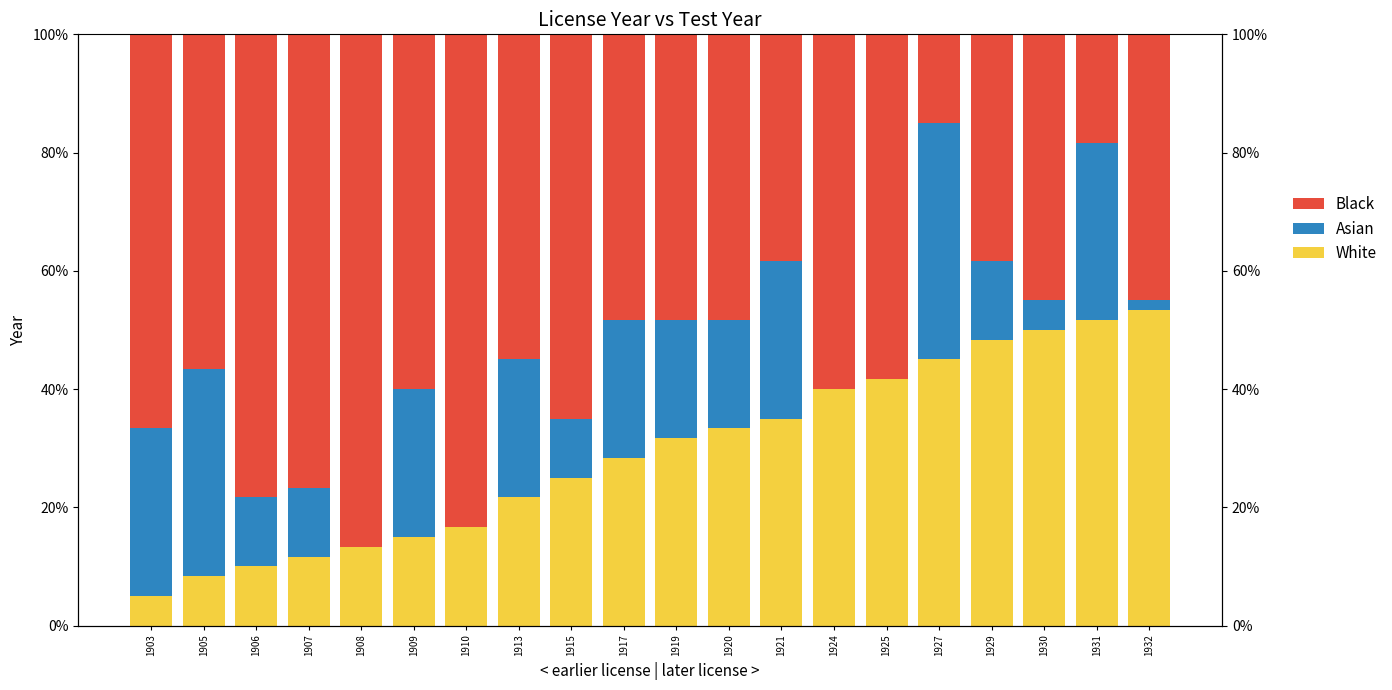

Where does the White series first go above 31?

1919